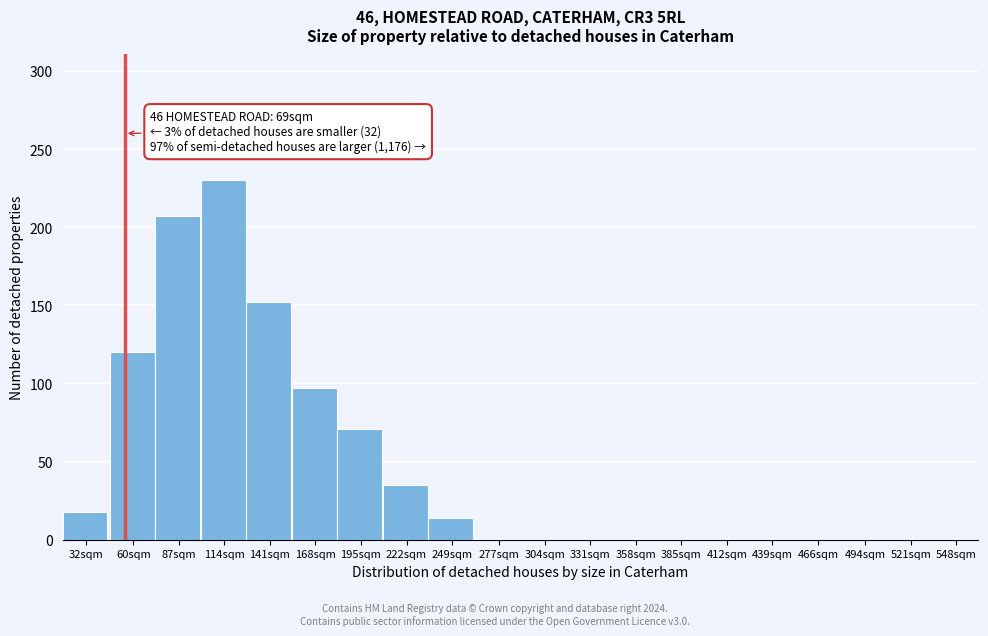

Reading left to right, extract all data points from this chart.

32sqm=18	60sqm=120	87sqm=207	114sqm=230	141sqm=152	168sqm=97	195sqm=71	222sqm=35	249sqm=14	277sqm=0	304sqm=0	331sqm=0	358sqm=0	385sqm=0	412sqm=0	439sqm=0	466sqm=0	494sqm=0	521sqm=0	548sqm=0